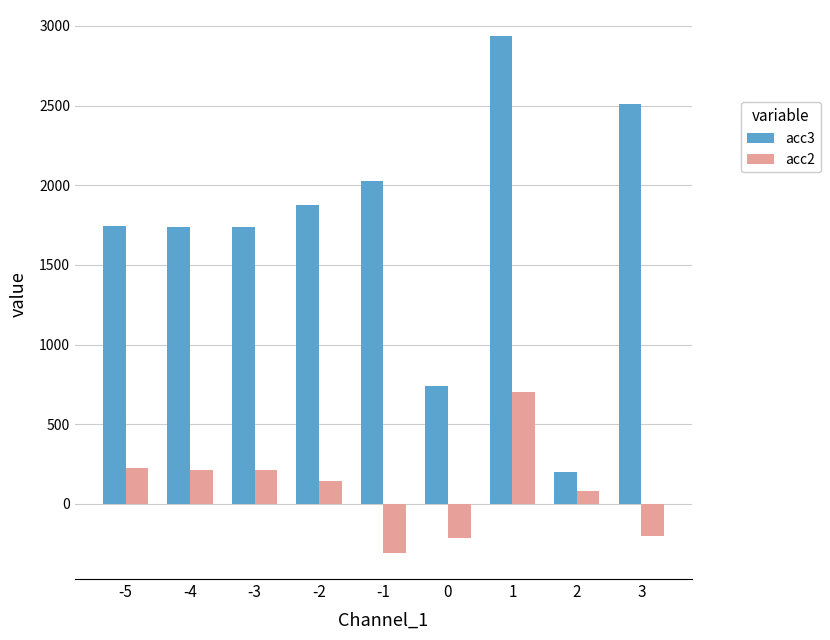

What is the approximate value of acc2 at -3, to the nearest 10?

210